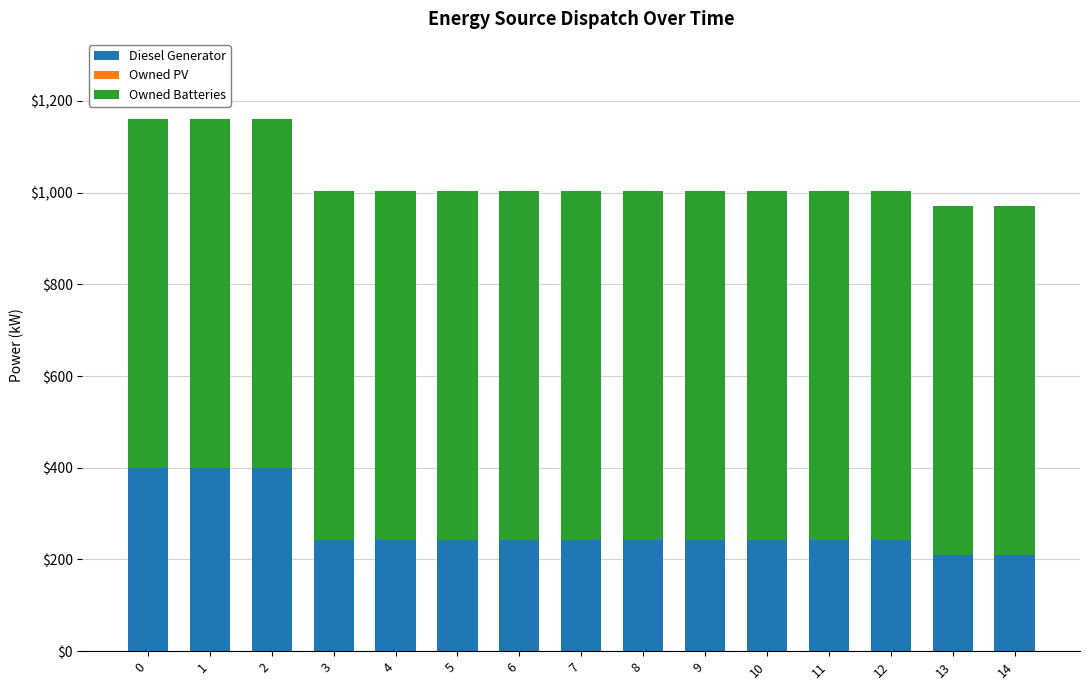

What is the sum of all Diesel Generator values?

4050